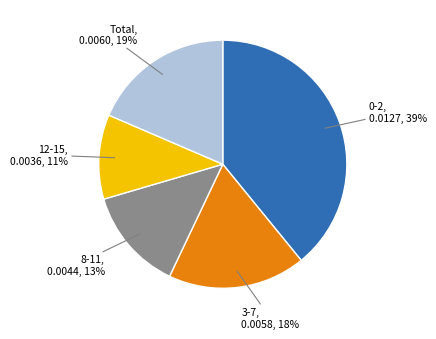

To the nearest percent, what is the difference between the largest and smallest slice percentages?

28%